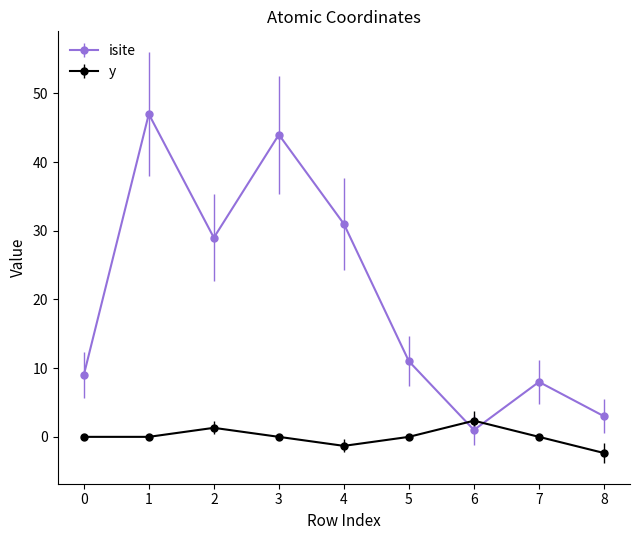

Which series has the largest total across all categories?

isite